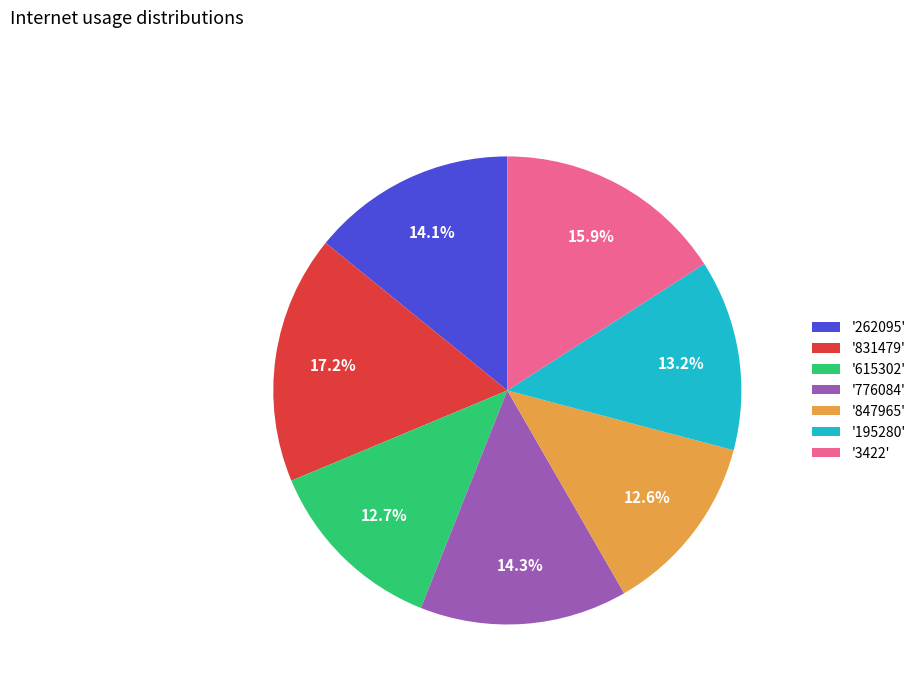

Does '3422' account for over 50% of the chart?

No